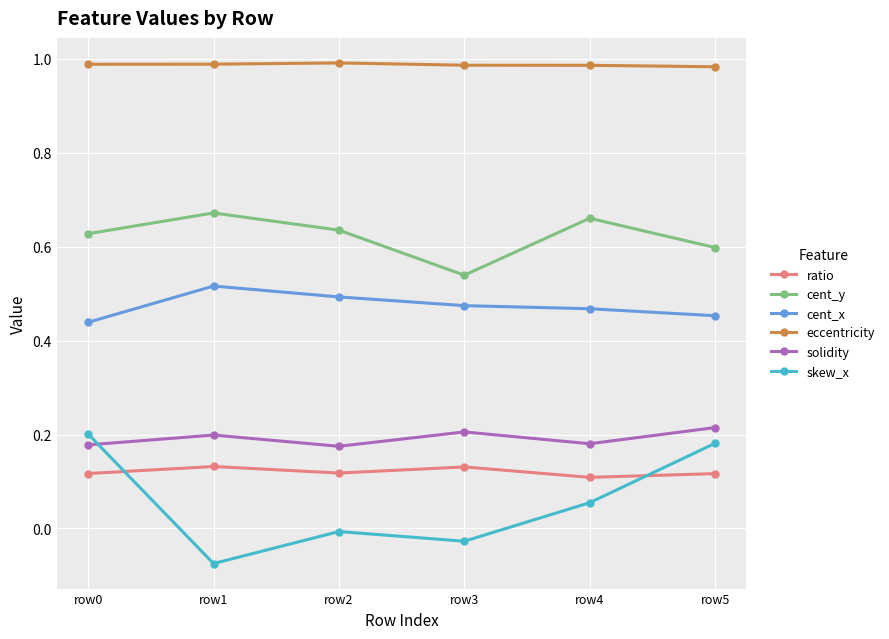

True or false: ratio and cent_x cross at least once.

False